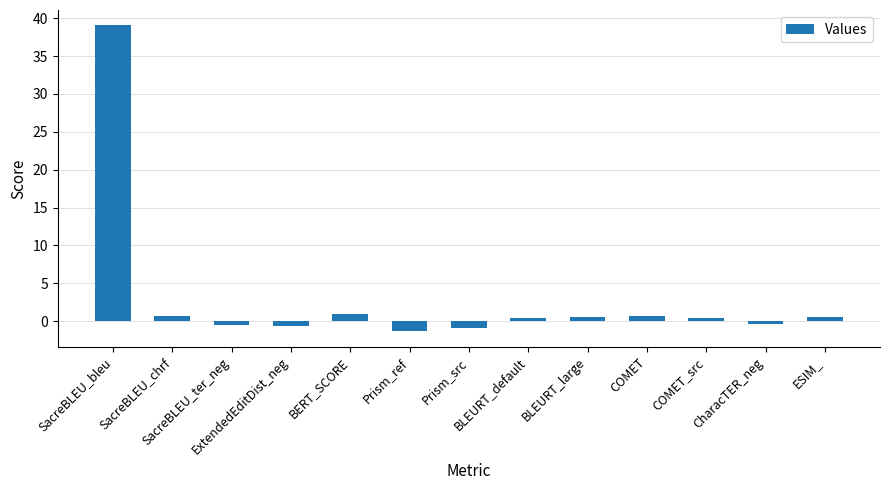

What is the smallest value displayed?

-1.4